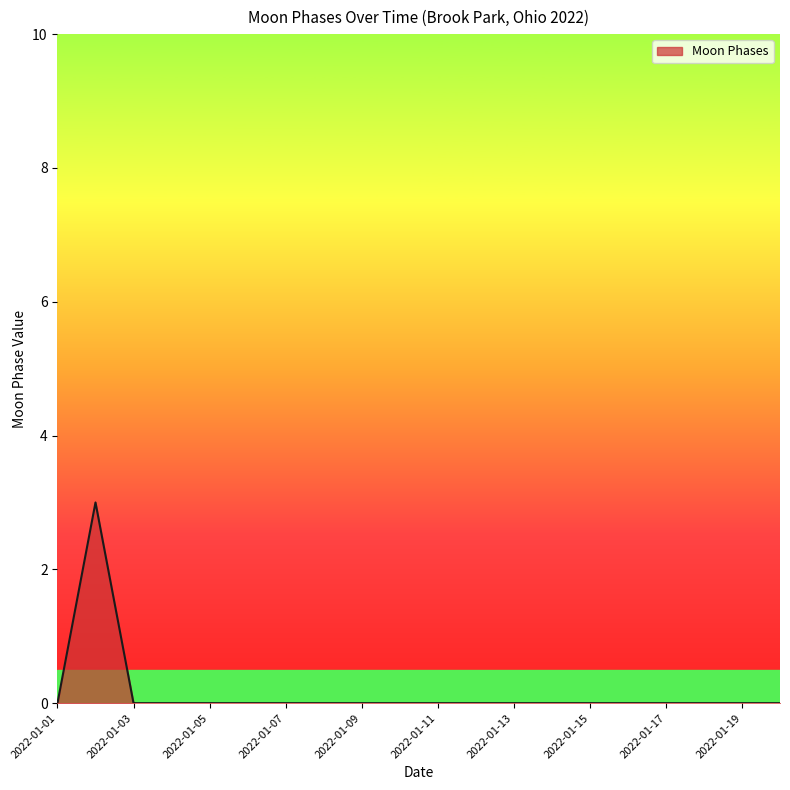

What is the difference between the maximum and minimum values?

3